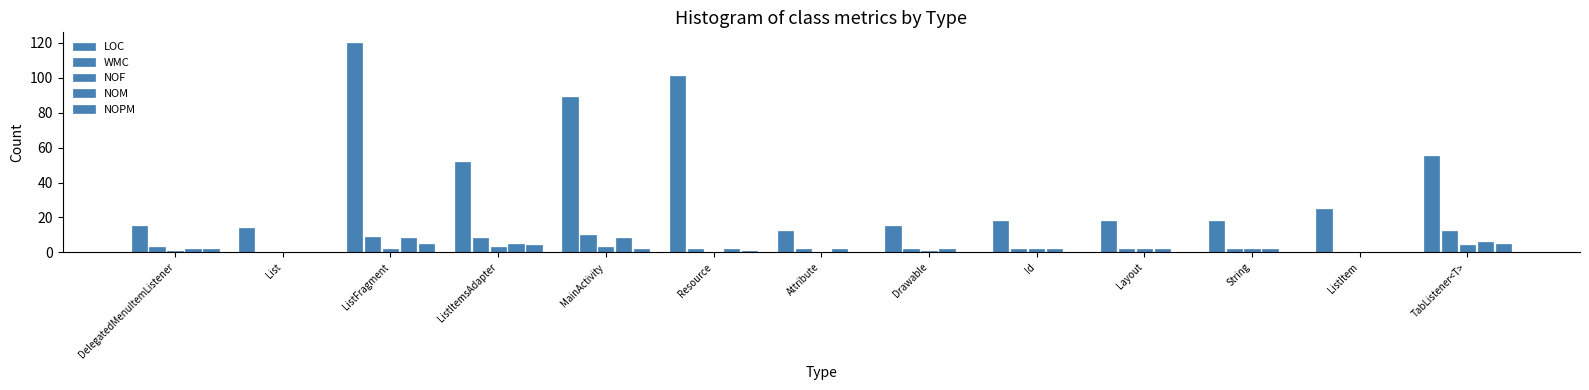

Count the number of data series in this chart.

5